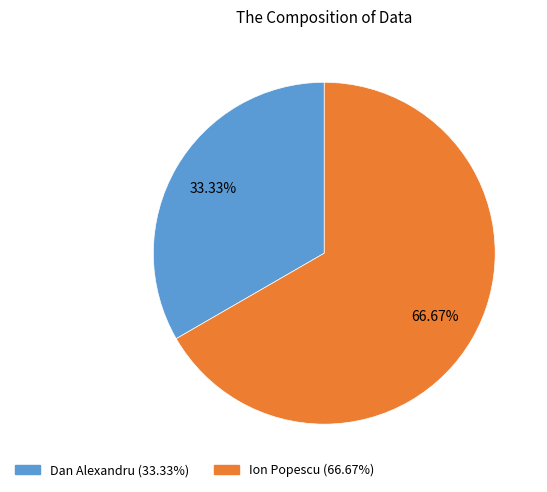

What is the majority slice?

Ion Popescu